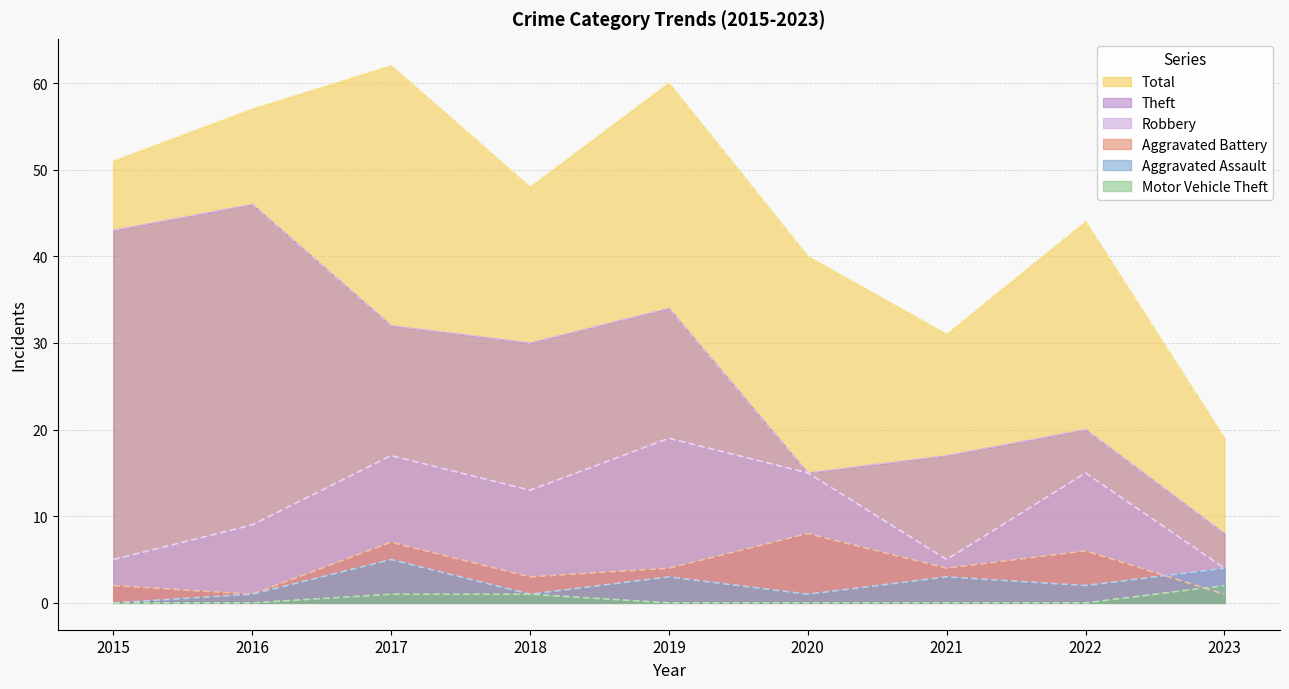

What is the average value of the Aggravated Battery series?

4